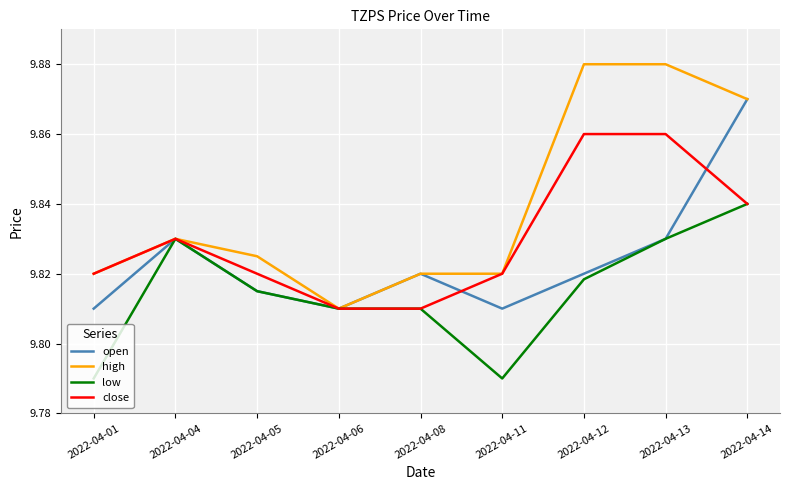

Which series has the largest range (max minus min)?

high